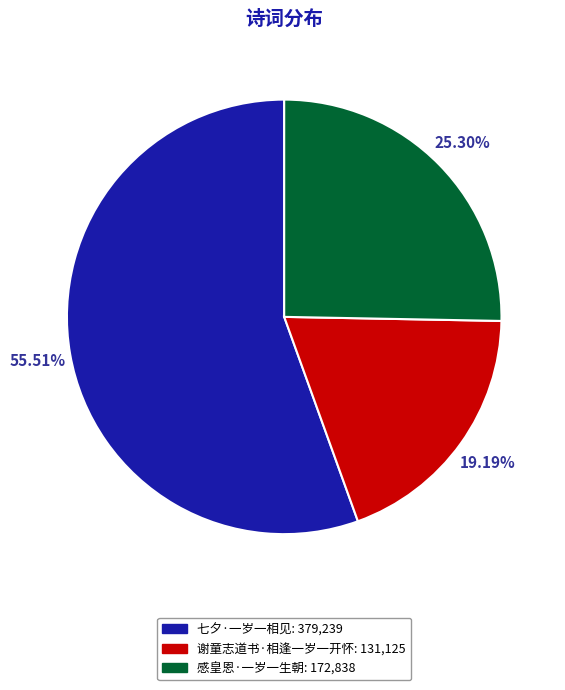

To the nearest percent, what is the difference between the 七夕·一岁一相见 and 谢童志道书·相逢一岁一开怀 slice percentages?

36%